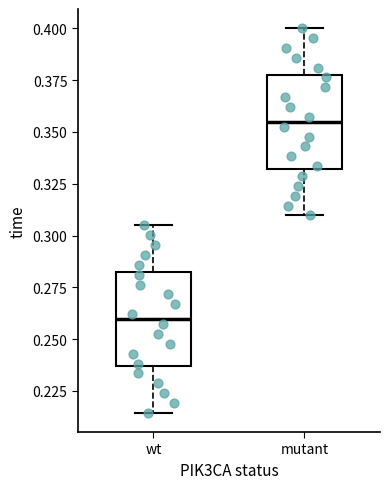

Which box's median line is the lowest?

wt